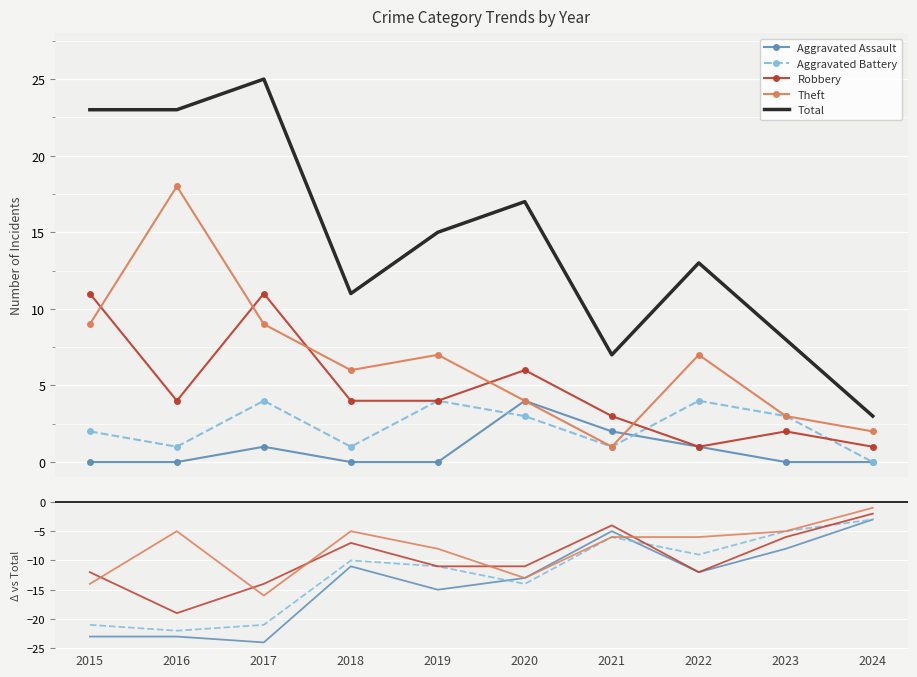

At which category is the sum across all series the highest?

2017